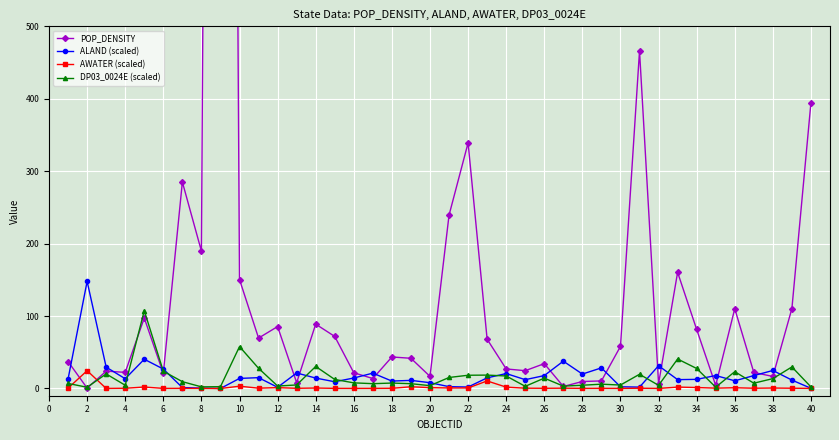

At which category does ALAND (scaled) reach its first local peak?

2